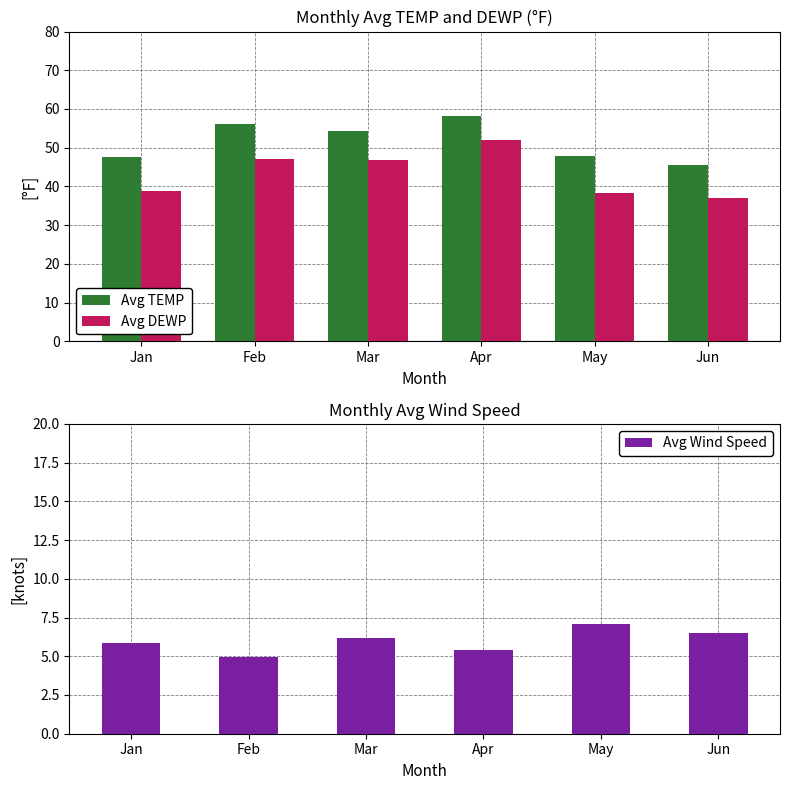

At which label is Avg Wind Speed closest to 6?

Jan